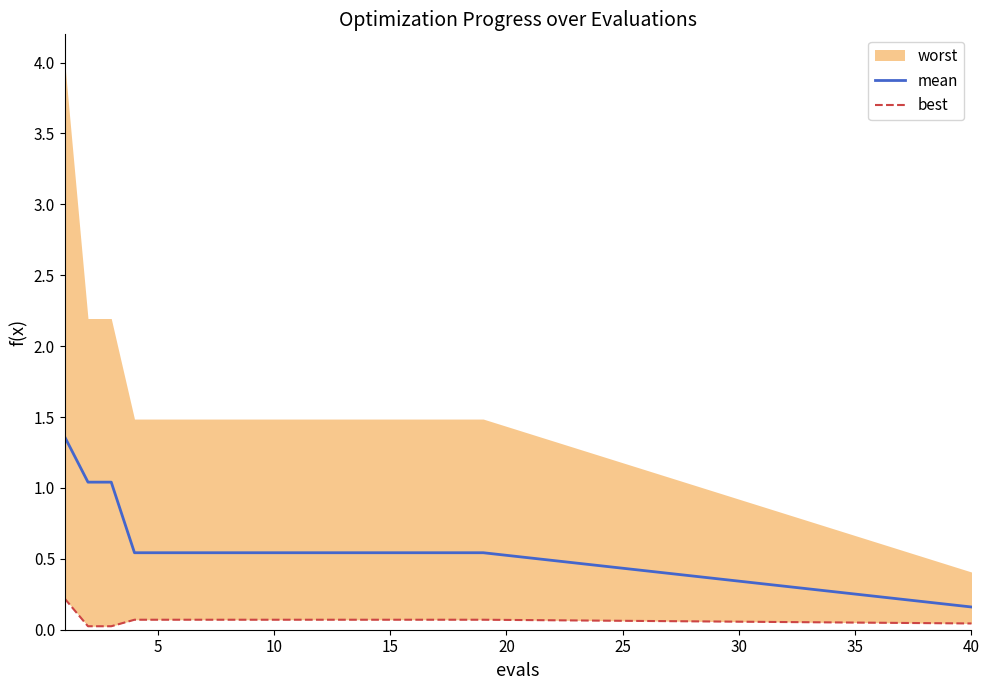

What is the average value of the mean series?

0.6